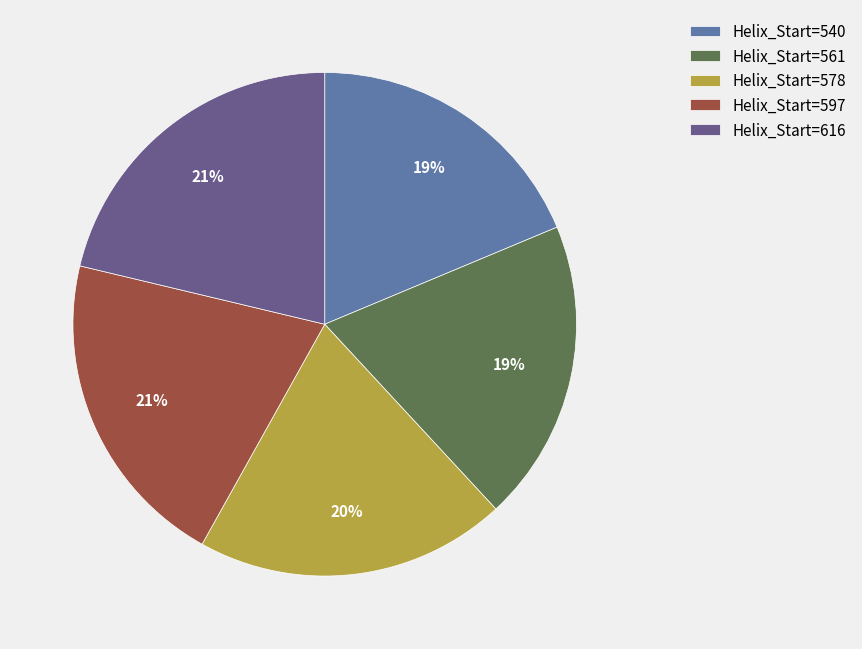

What is the ratio of the value at Helix_Start=540 to the value at Helix_Start=616?

0.9